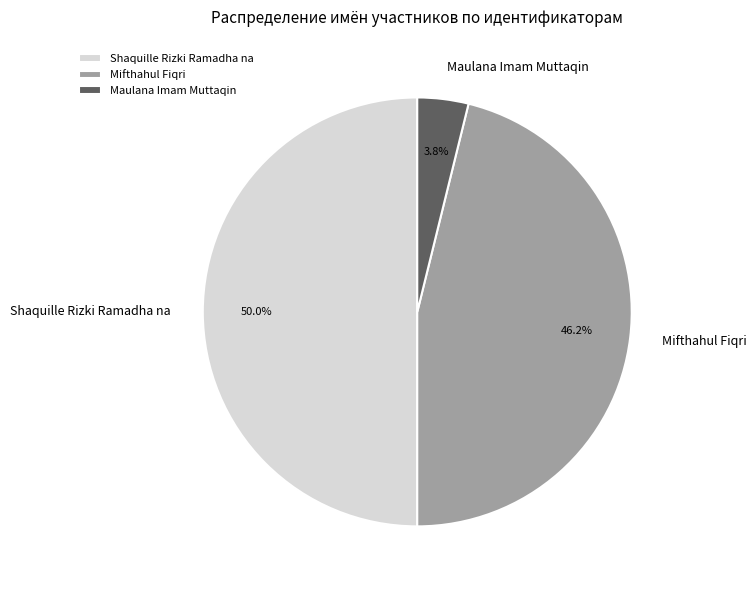

Which category has the biggest portion of the pie?

Shaquille Rizki Ramadha na